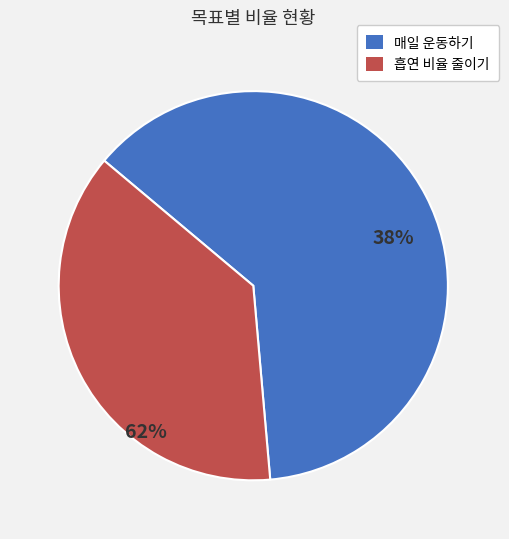

To the nearest percent, what is the average slice percentage?

50%